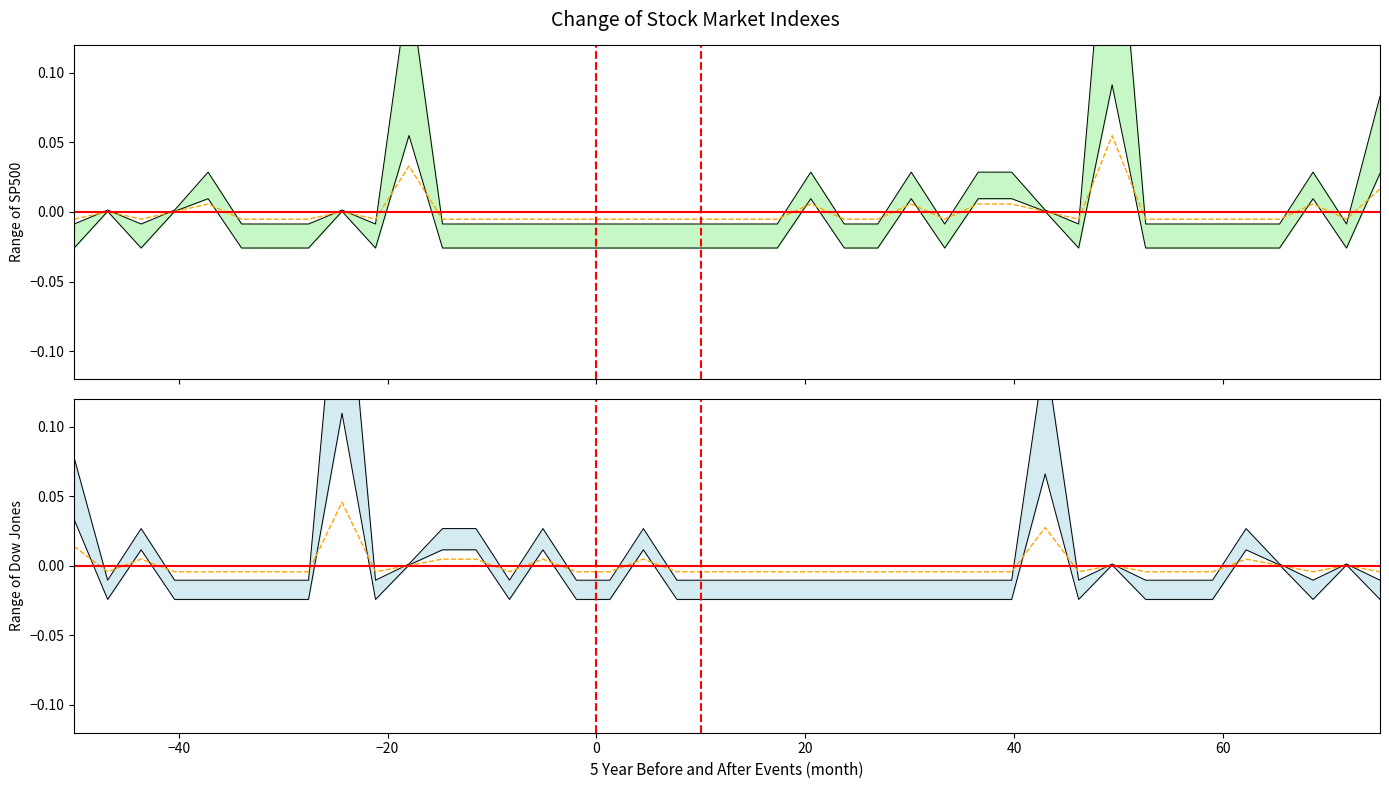

Which series has the largest range (max minus min)?

SP500 mean